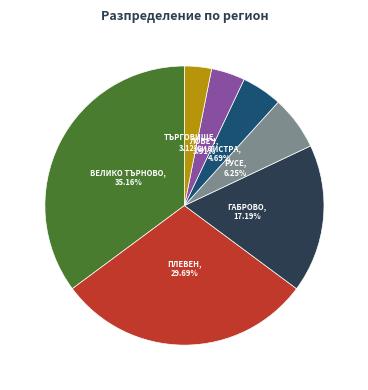

How many segments does this pie chart have?

7